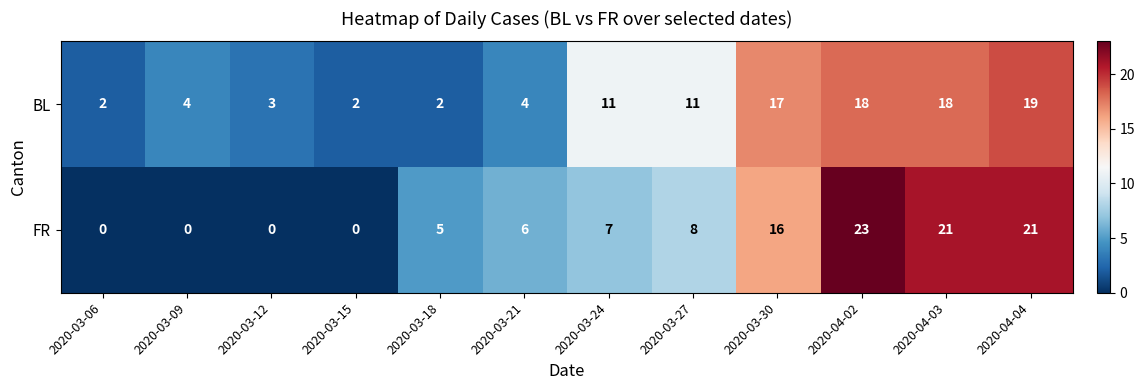

What is the difference between the maximum and minimum values in the FR series?

23